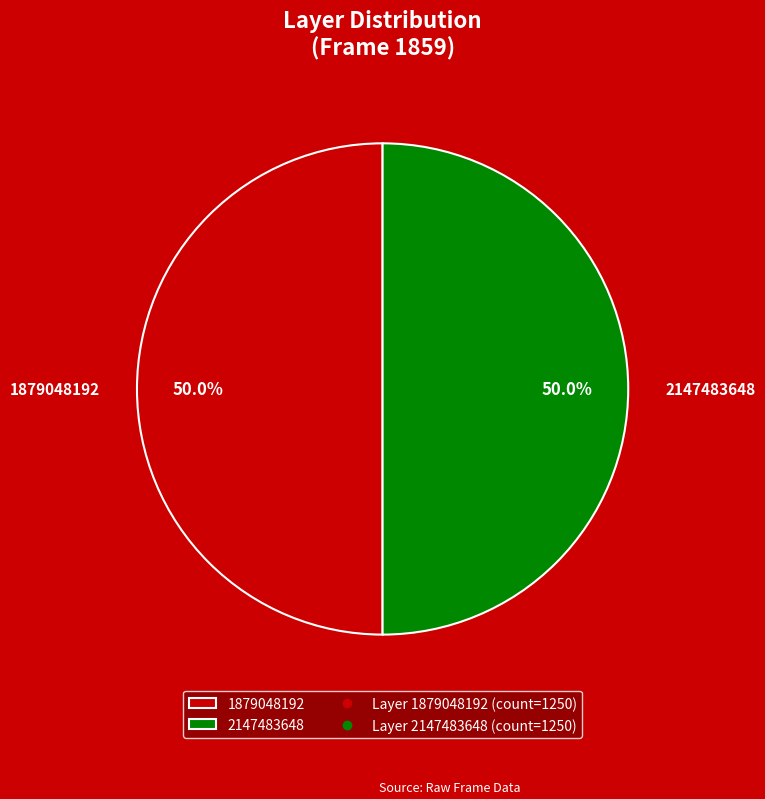

To the nearest percent, what is the average slice percentage?

50%